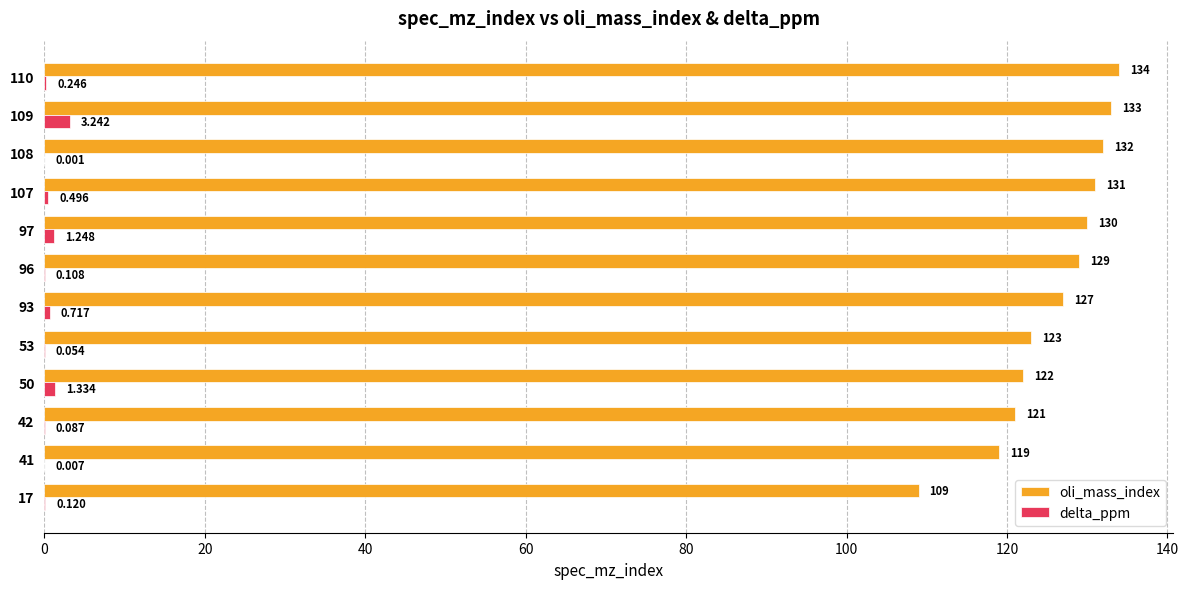

Is the value of delta_ppm at 108 greater than the value of oli_mass_index at 93?

No